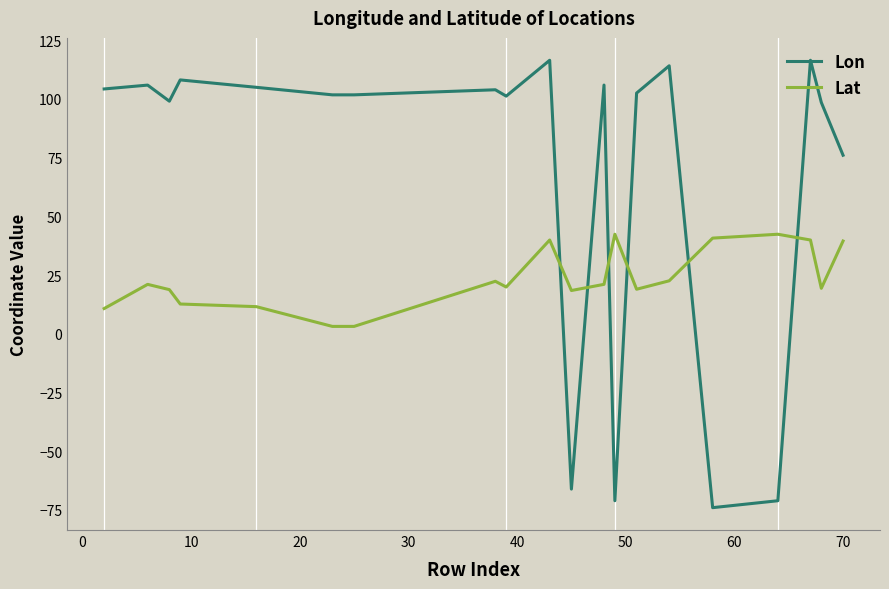

Rank the series by their maximum value, from lowest to highest.

Lat, Lon